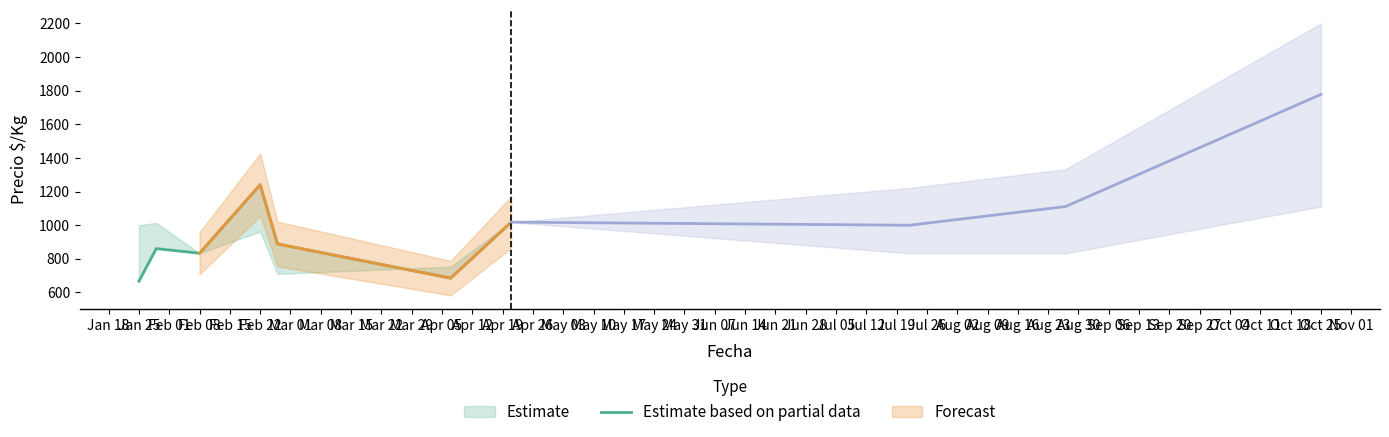

True or false: the data has more than 2 interior local peaks.

False